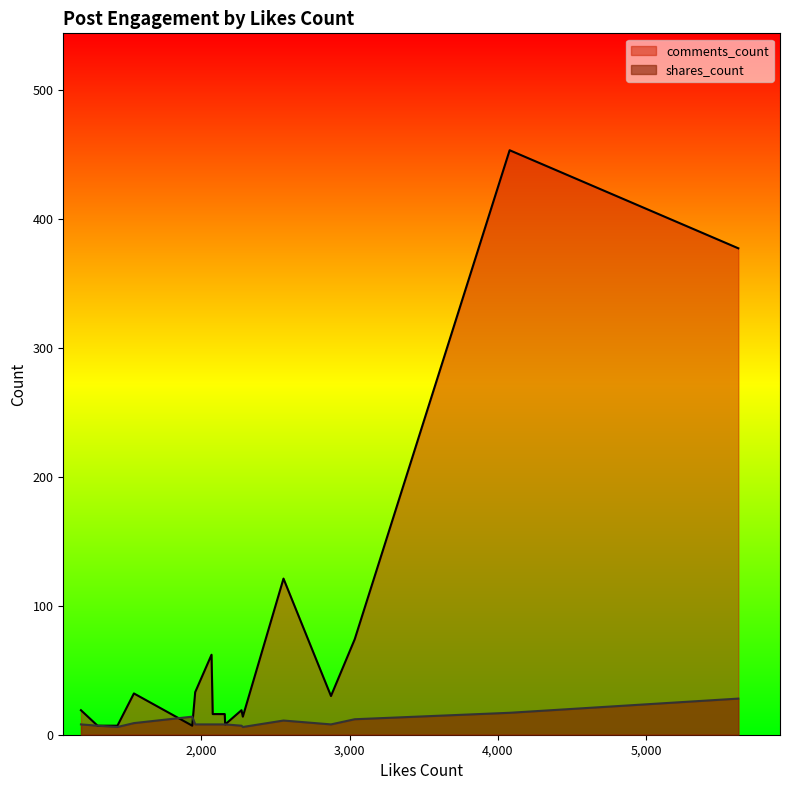

What is the approximate value of comments_count at 2078, to the nearest 10?

20